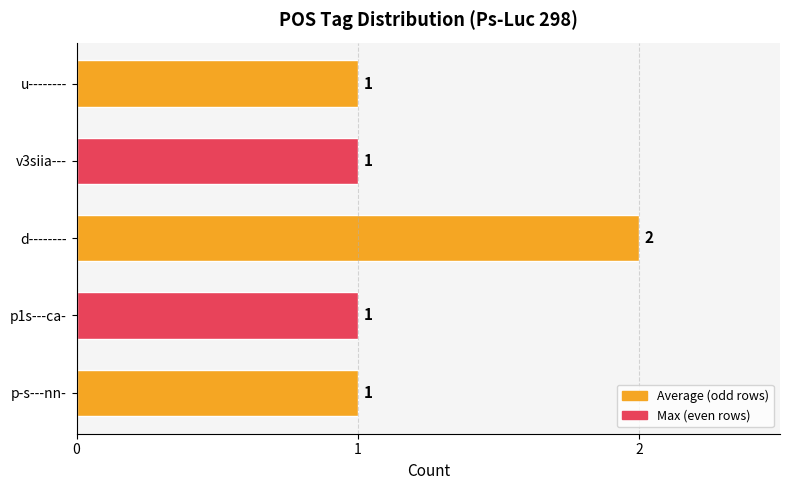

Reading top to bottom, list all the values displayed in this chart.

u--------=1	v3siia---=1	d--------=2	p1s---ca-=1	p-s---nn-=1